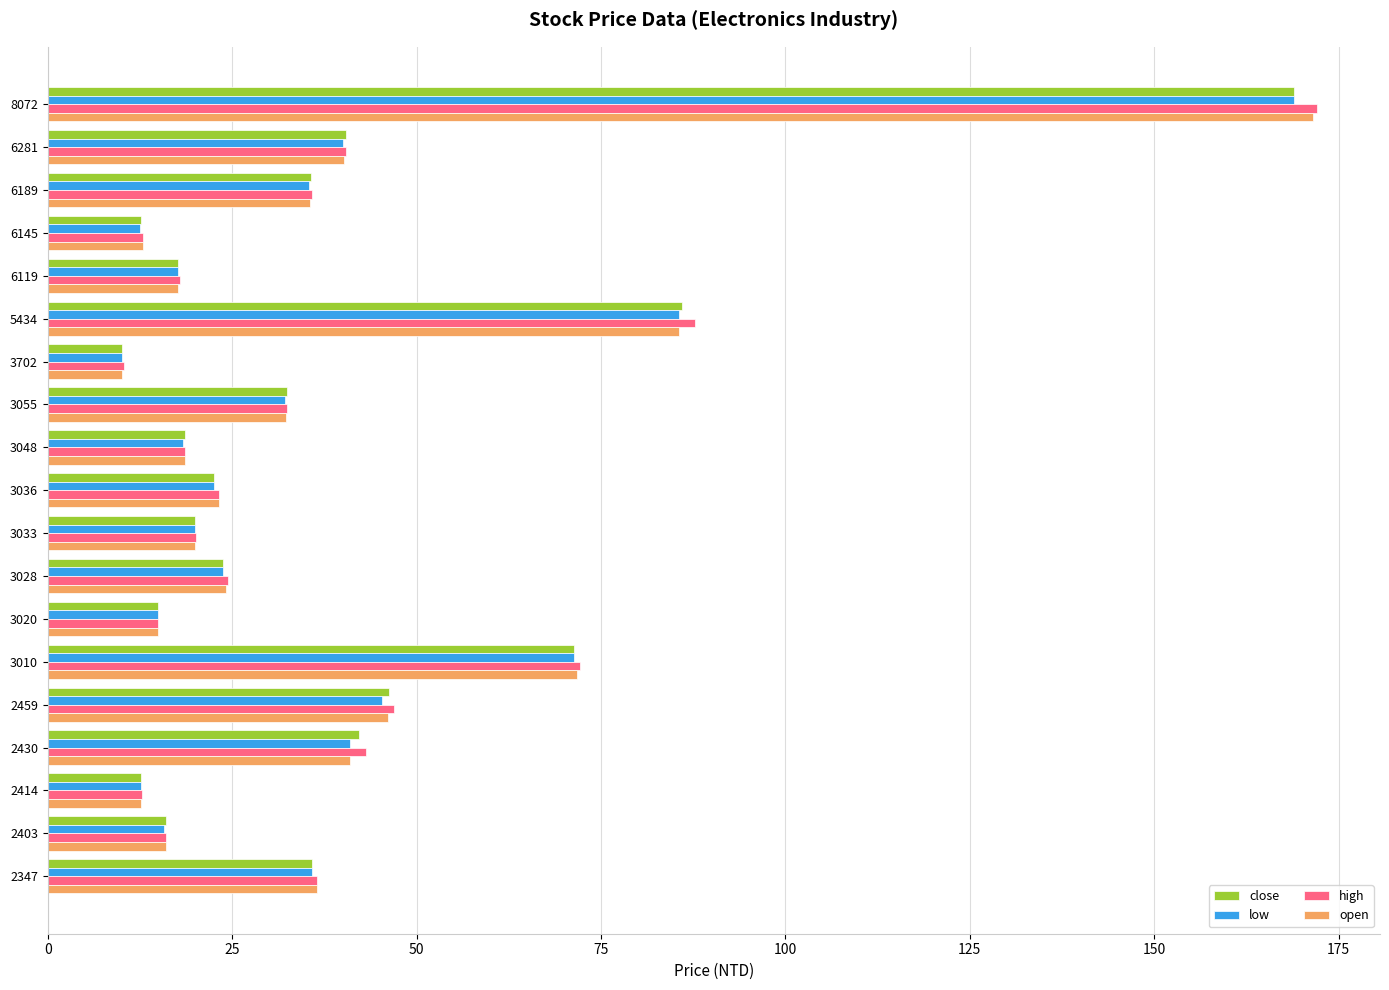

At which category is the sum across all series the highest?

8072